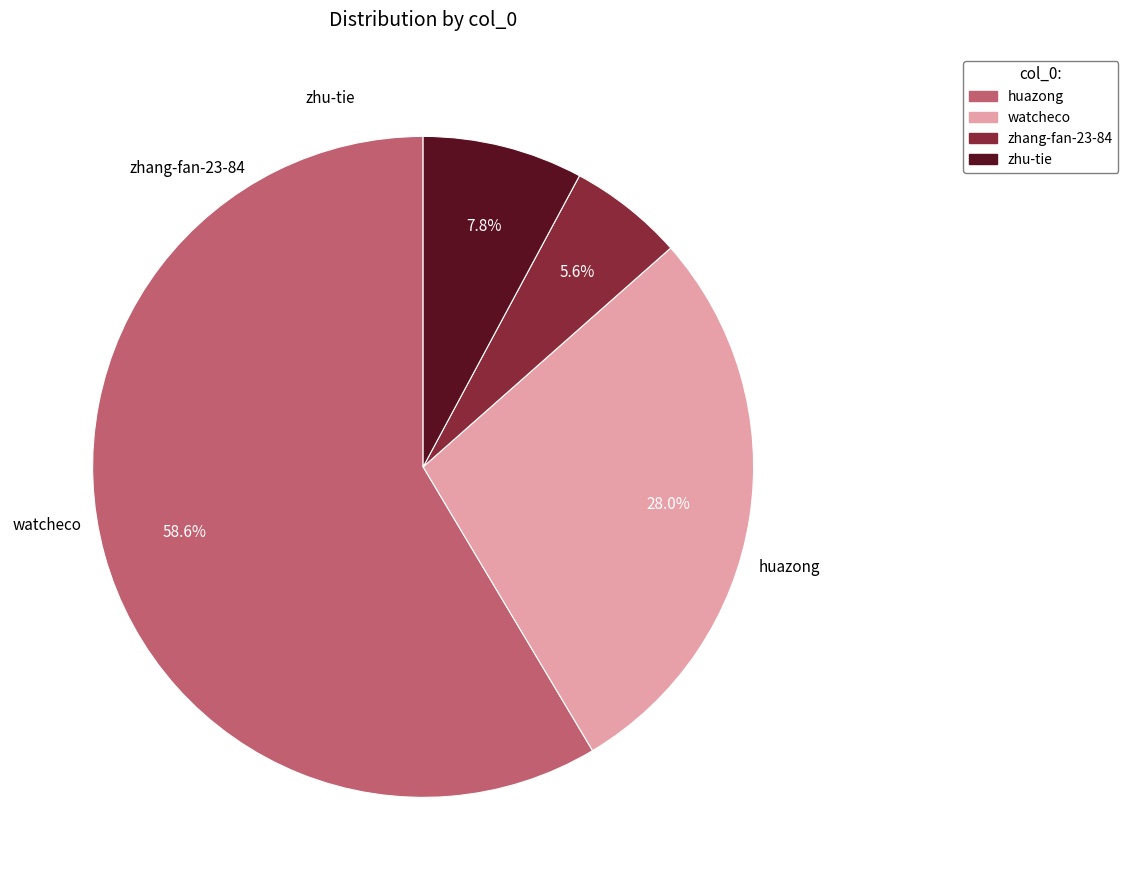

What percentage is the watcheco slice, to the nearest percent?

28%